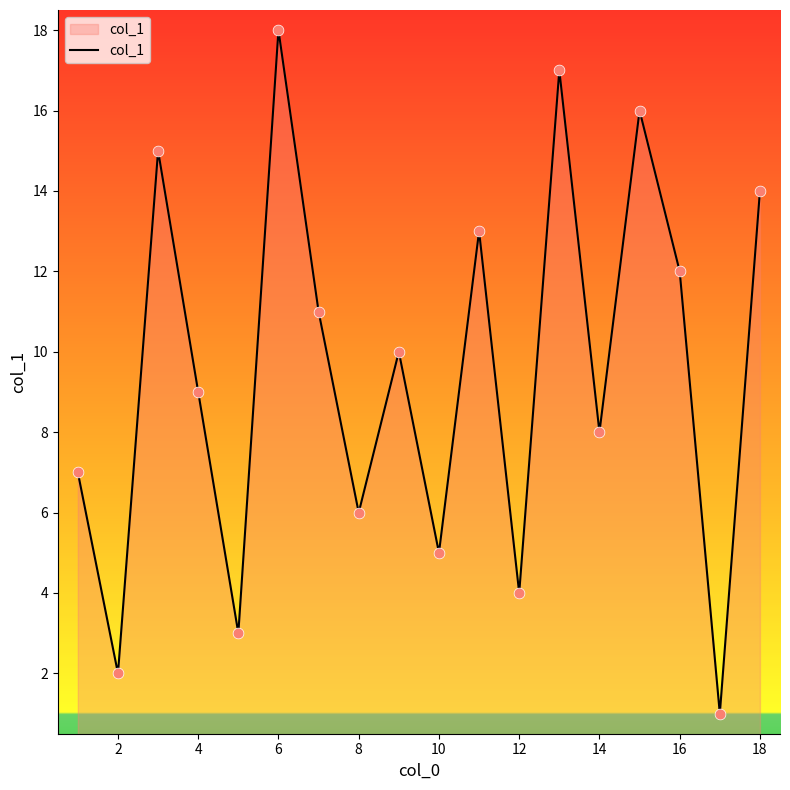

What is the difference between the maximum and minimum values?

17